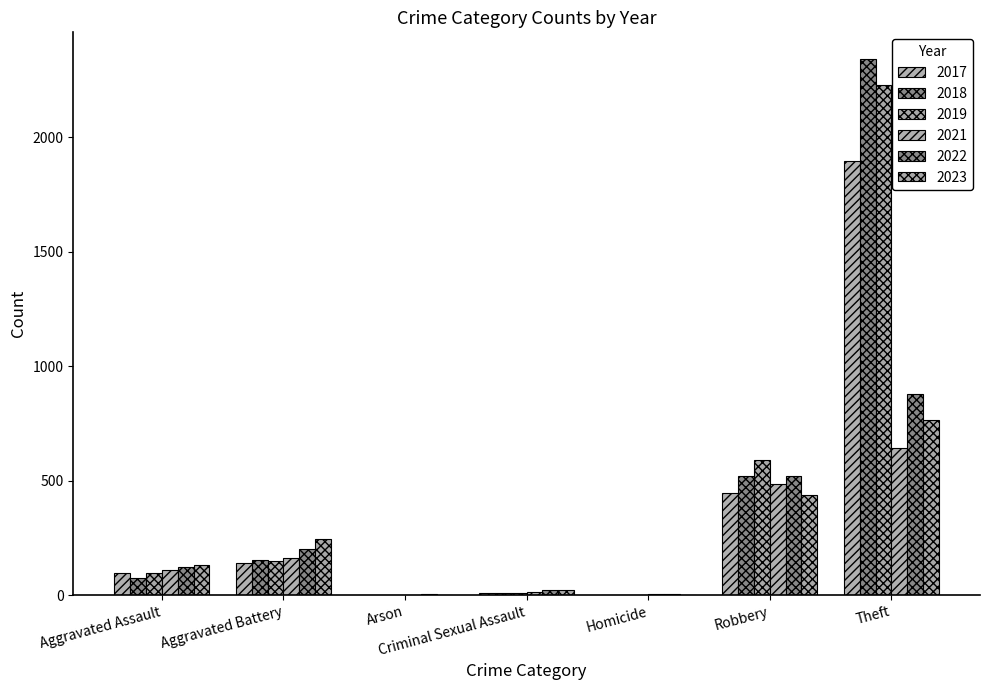

What value does the 2018 series have at Criminal Sexual Assault?

11